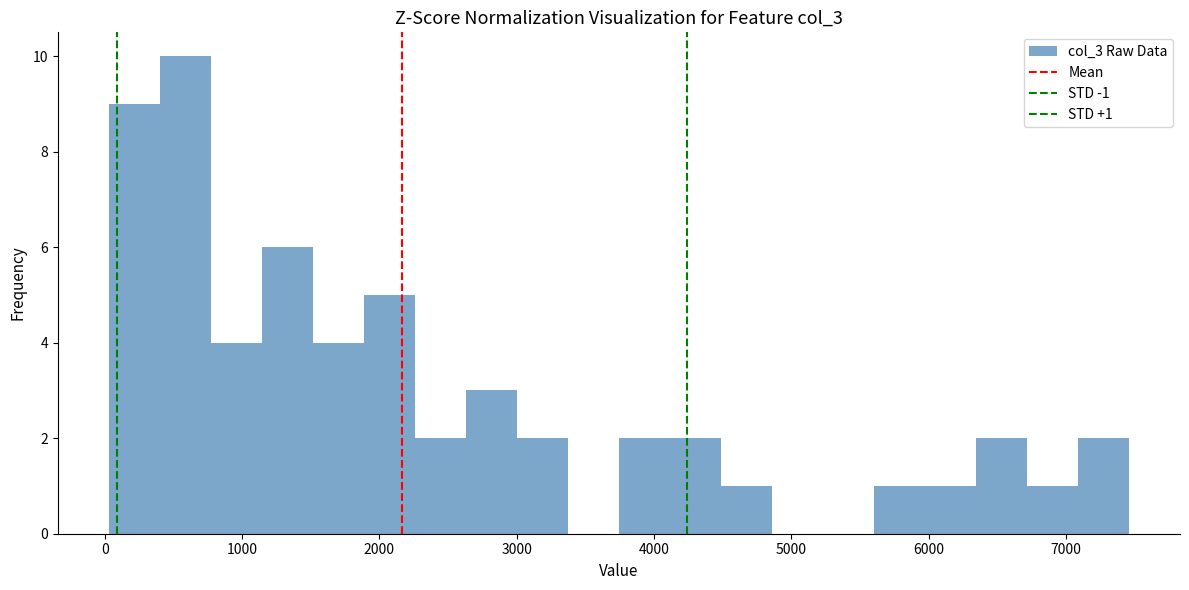

Read against the x-axis, roughly where is the centre of the tallest bar?

600